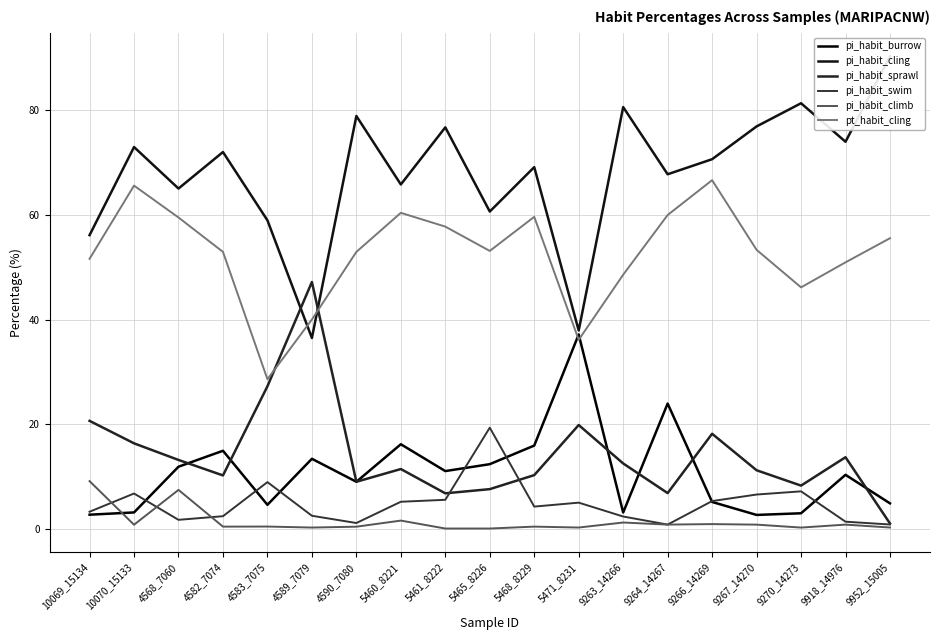

What is the approximate value of pi_habit_swim at 5460_8221?

5.1